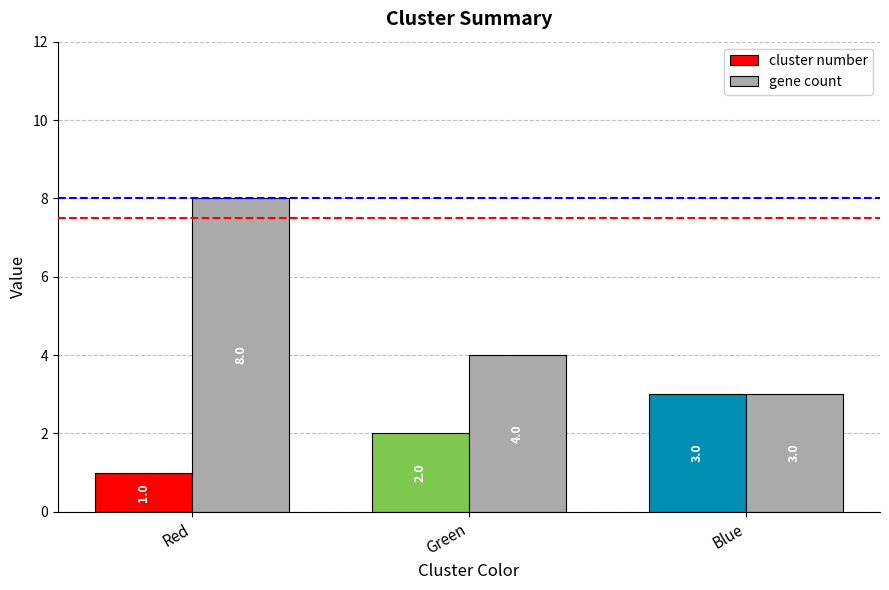

What is the sum of the gene count values at Green and Red?

12